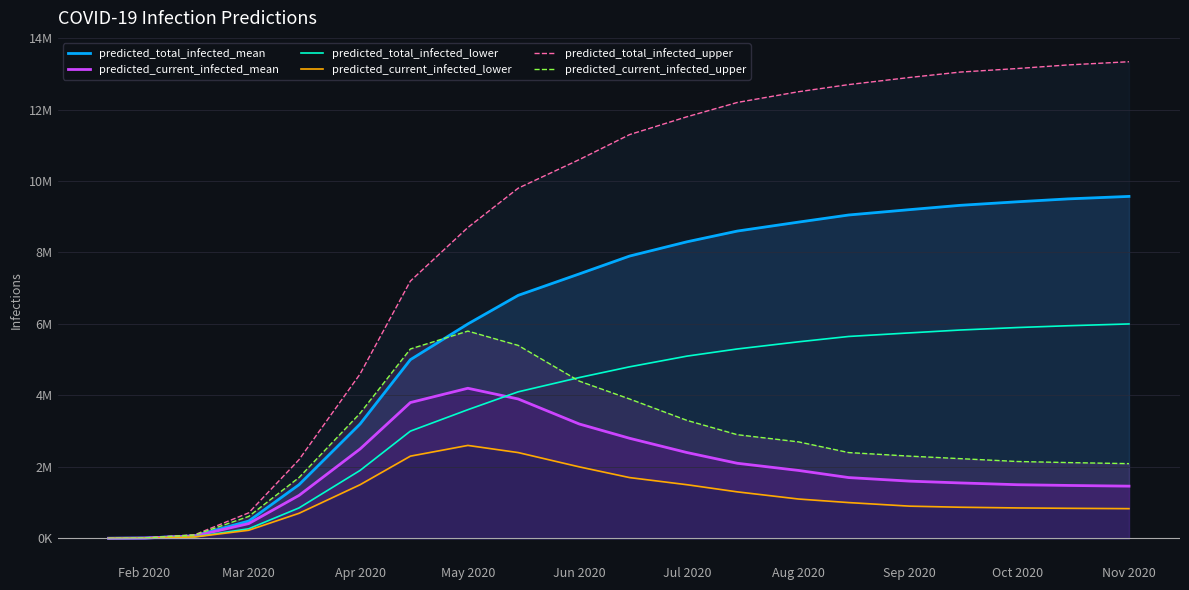

At how many categories does at least one series exceed 10595225?

11